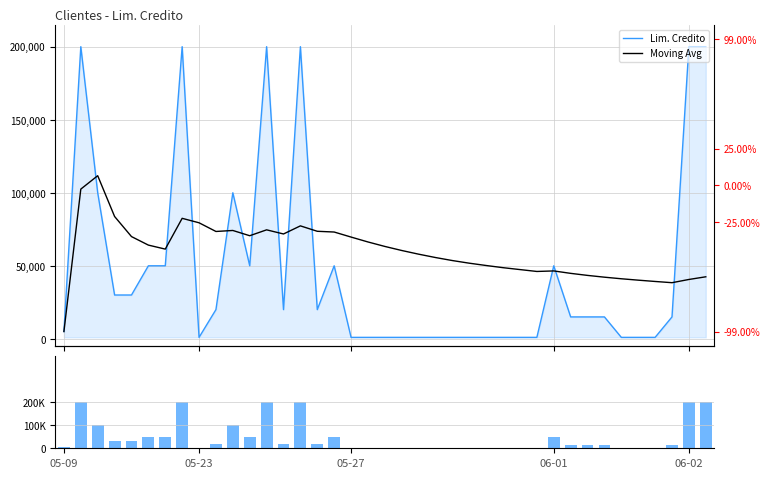

List the series in order of their peak value, lowest first.

Moving Avg, Lim. Credito, Volume